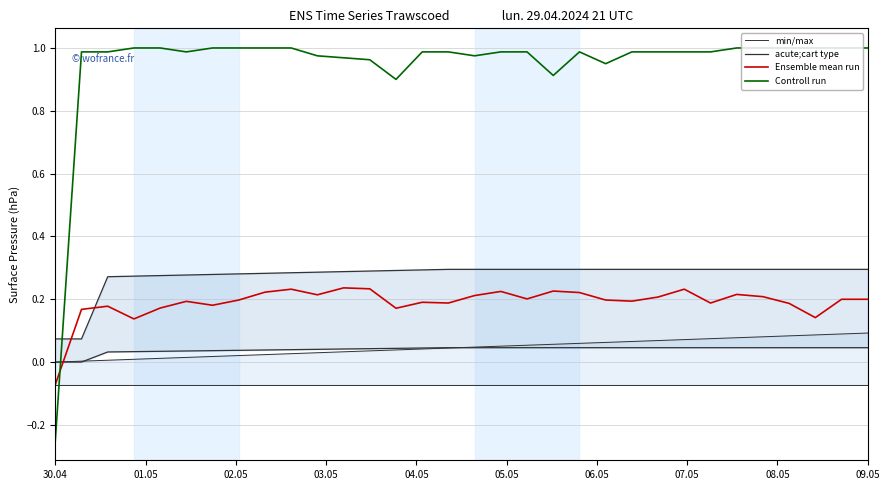

What is the sum of all Controll run values?

30.2